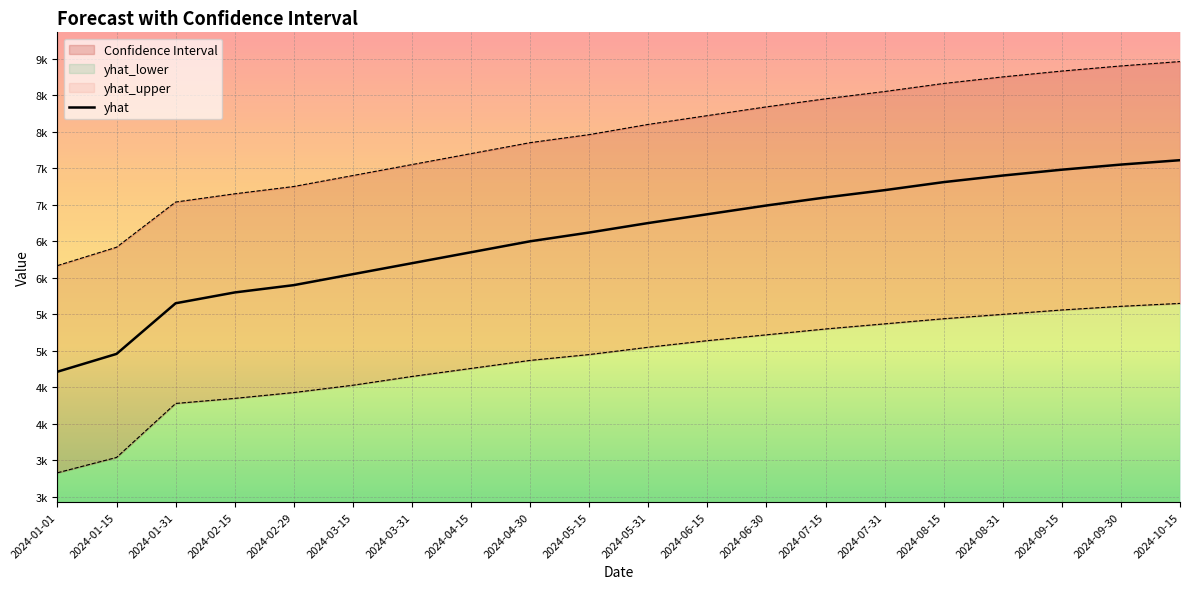

At which category does the chart reach its minimum across all series?

2024-01-01